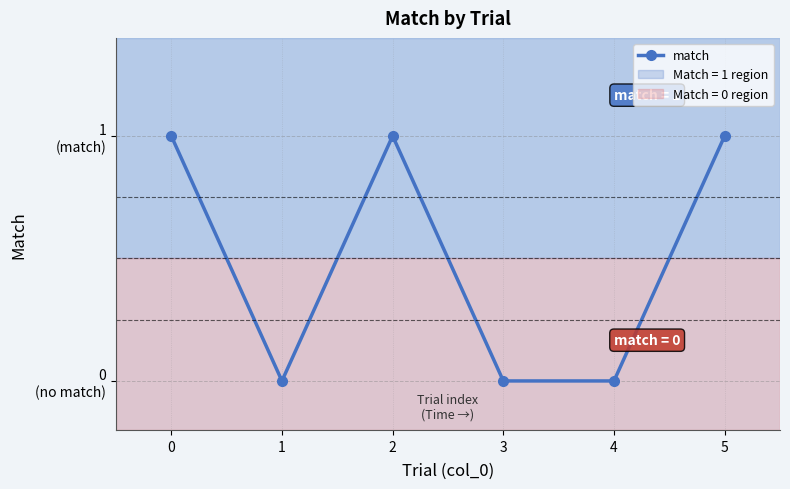

True or false: the data has more than 2 interior local peaks.

False